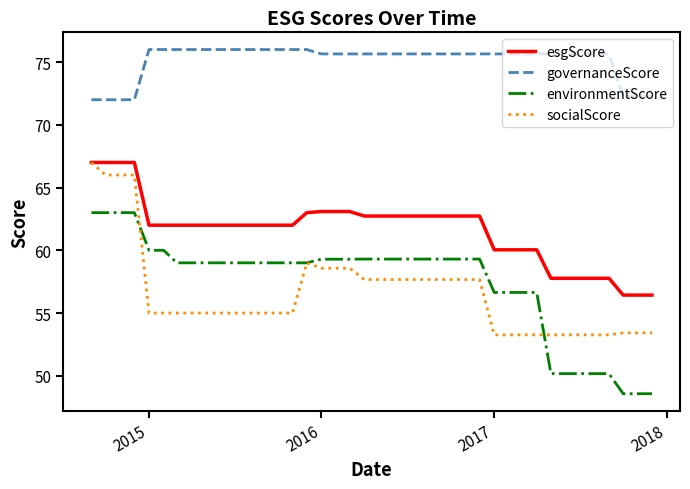

What is the smallest value displayed?

48.6